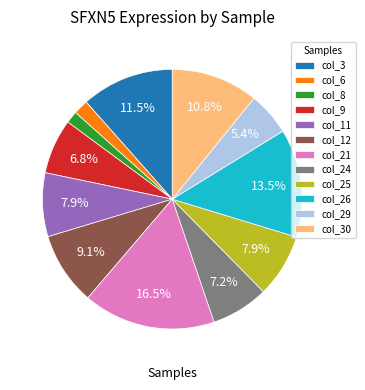

Which slice is the largest?

col_21